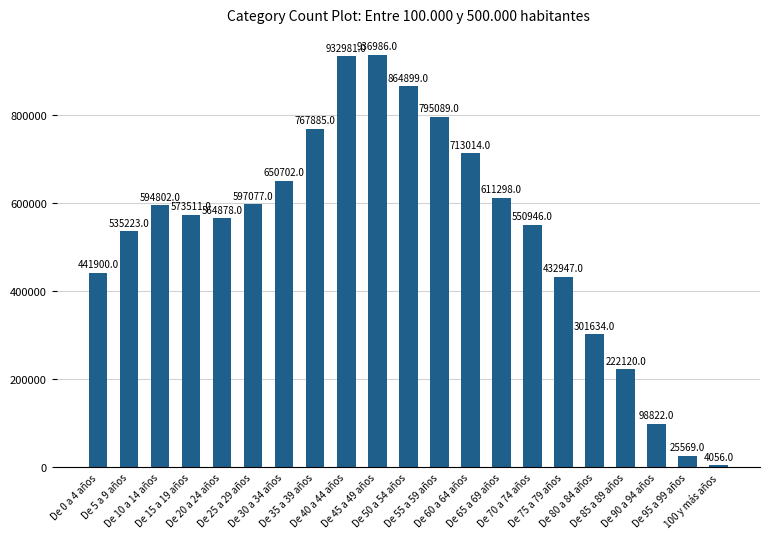

Reading left to right, extract all data points from this chart.

441900	535223	594802	573511	564878	597077	650702	767885	932981	936986	864899	795089	713014	611298	550946	432947	301634	222120	98822	25569	4056